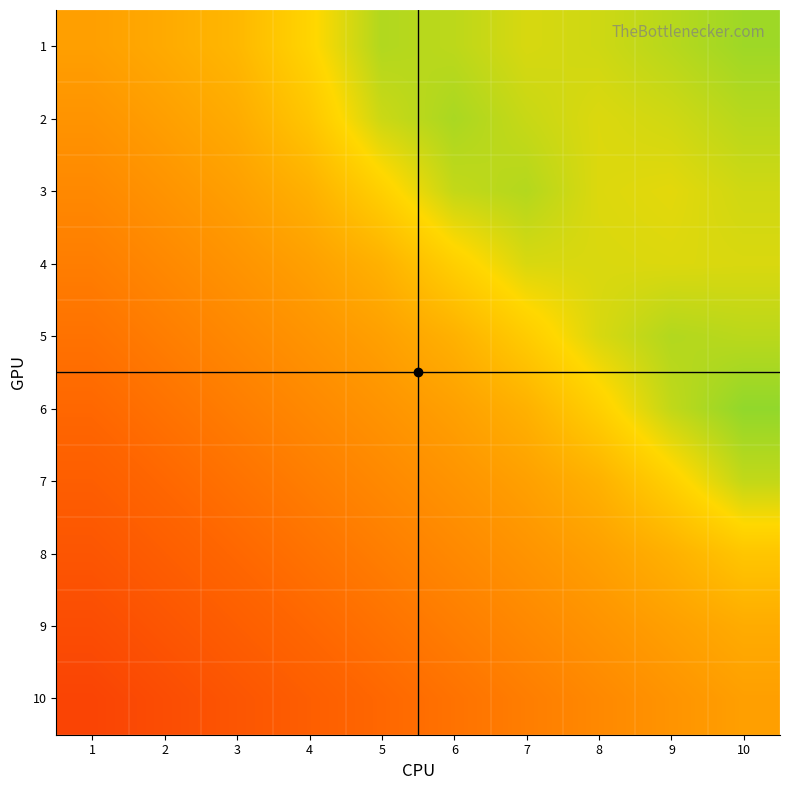

Reading left to right, transcribe all the data shown in this chart.

1: 1=0.0	2=0.1	3=0.2	4=0.4	5=0.6	6=0.6	7=0.5	8=0.6	9=0.6	10=0.7
2: 1=-0.1	2=0.0	3=0.1	4=0.3	5=0.6	6=0.7	7=0.6	8=0.5	9=0.5	10=0.6
3: 1=-0.2	2=-0.1	3=0.0	4=0.1	5=0.3	6=0.6	7=0.6	8=0.5	9=0.5	10=0.5
4: 1=-0.2	2=-0.2	3=-0.1	4=0.0	5=0.1	6=0.3	7=0.5	8=0.5	9=0.5	10=0.5
5: 1=-0.3	2=-0.2	3=-0.2	4=-0.1	5=0.0	6=0.1	7=0.3	8=0.5	9=0.6	10=0.6
6: 1=-0.4	2=-0.3	3=-0.2	4=-0.2	5=-0.1	6=0.0	7=0.1	8=0.3	9=0.6	10=0.7
7: 1=-0.5	2=-0.4	3=-0.3	4=-0.2	5=-0.2	6=-0.1	7=0.0	8=0.1	9=0.3	10=0.6
8: 1=-0.5	2=-0.5	3=-0.4	4=-0.3	5=-0.2	6=-0.2	7=-0.1	8=0.0	9=0.1	10=0.3
9: 1=-0.6	2=-0.5	3=-0.5	4=-0.4	5=-0.3	6=-0.2	7=-0.2	8=-0.1	9=0.0	10=0.1
10: 1=-0.7	2=-0.6	3=-0.5	4=-0.5	5=-0.4	6=-0.3	7=-0.2	8=-0.2	9=-0.1	10=0.0